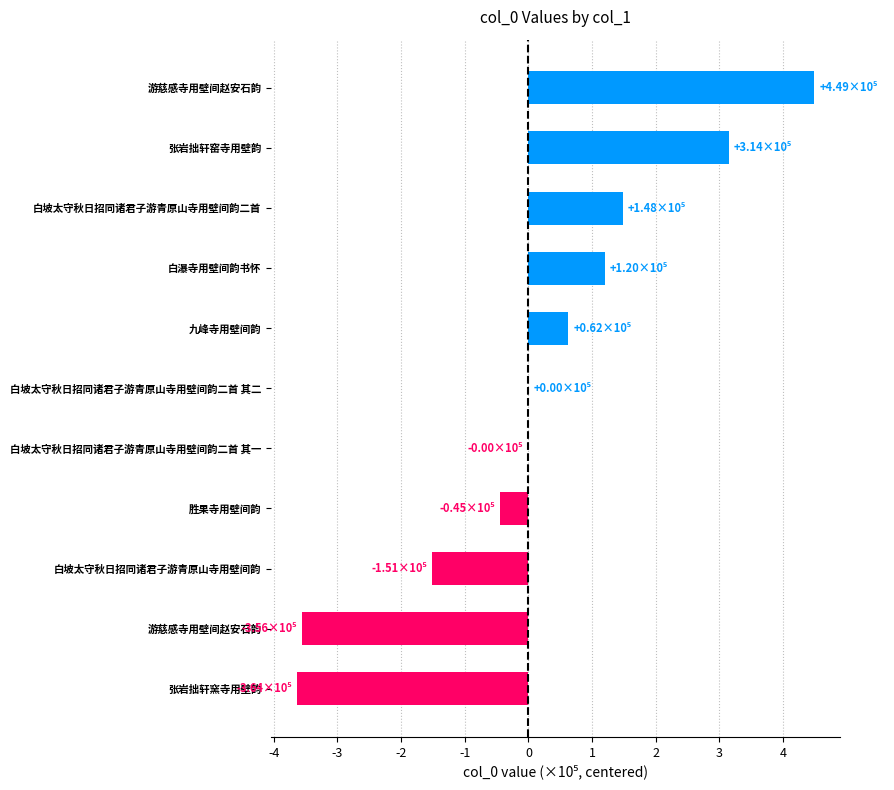

Are the bars horizontal?

Yes